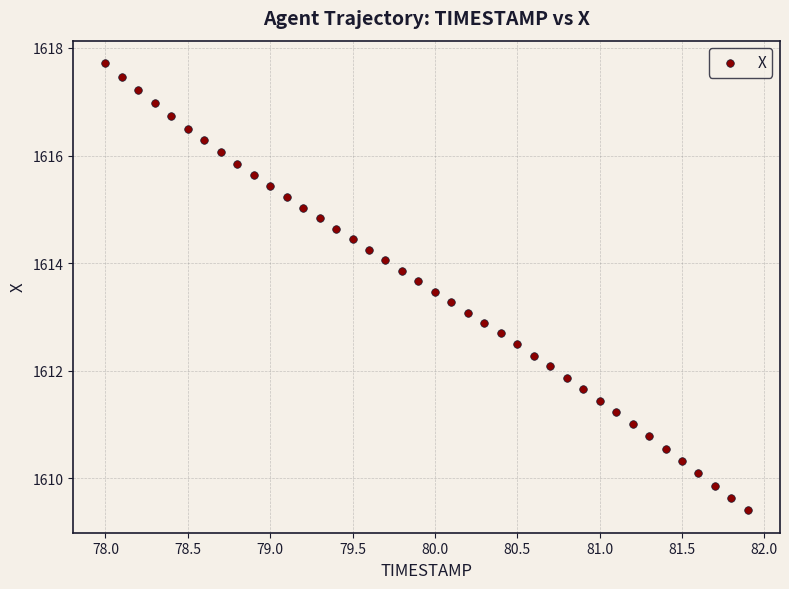

What is the range of Y values (max minus min)?

8.3